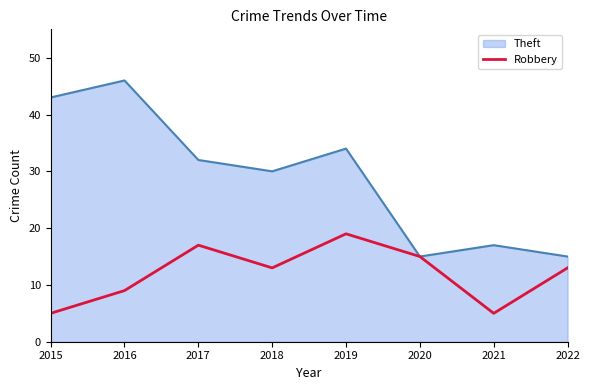

What value does the Theft series have at 2021?

17